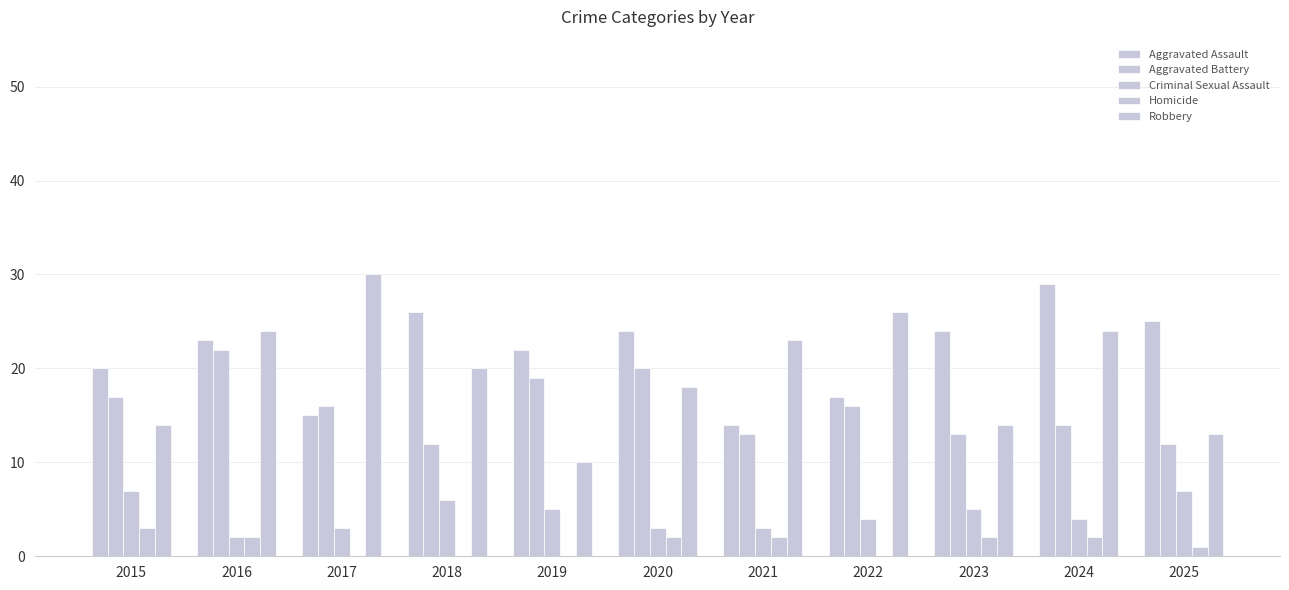

Reading left to right, transcribe all the data shown in this chart.

Aggravated Assault: 20	23	15	26	22	24	14	17	24	29	25
Aggravated Battery: 17	22	16	12	19	20	13	16	13	14	12
Criminal Sexual Assault: 7	2	3	6	5	3	3	4	5	4	7
Homicide: 3	2	0	0	0	2	2	0	2	2	1
Robbery: 14	24	30	20	10	18	23	26	14	24	13